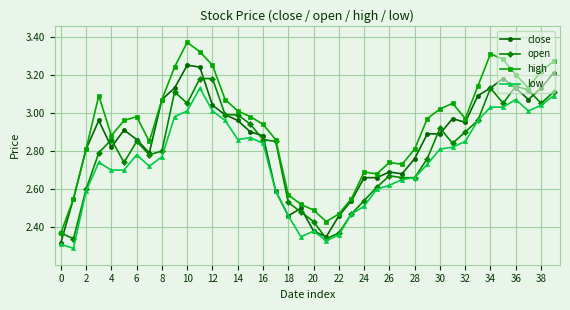

True or false: low and high intersect in this chart.

False